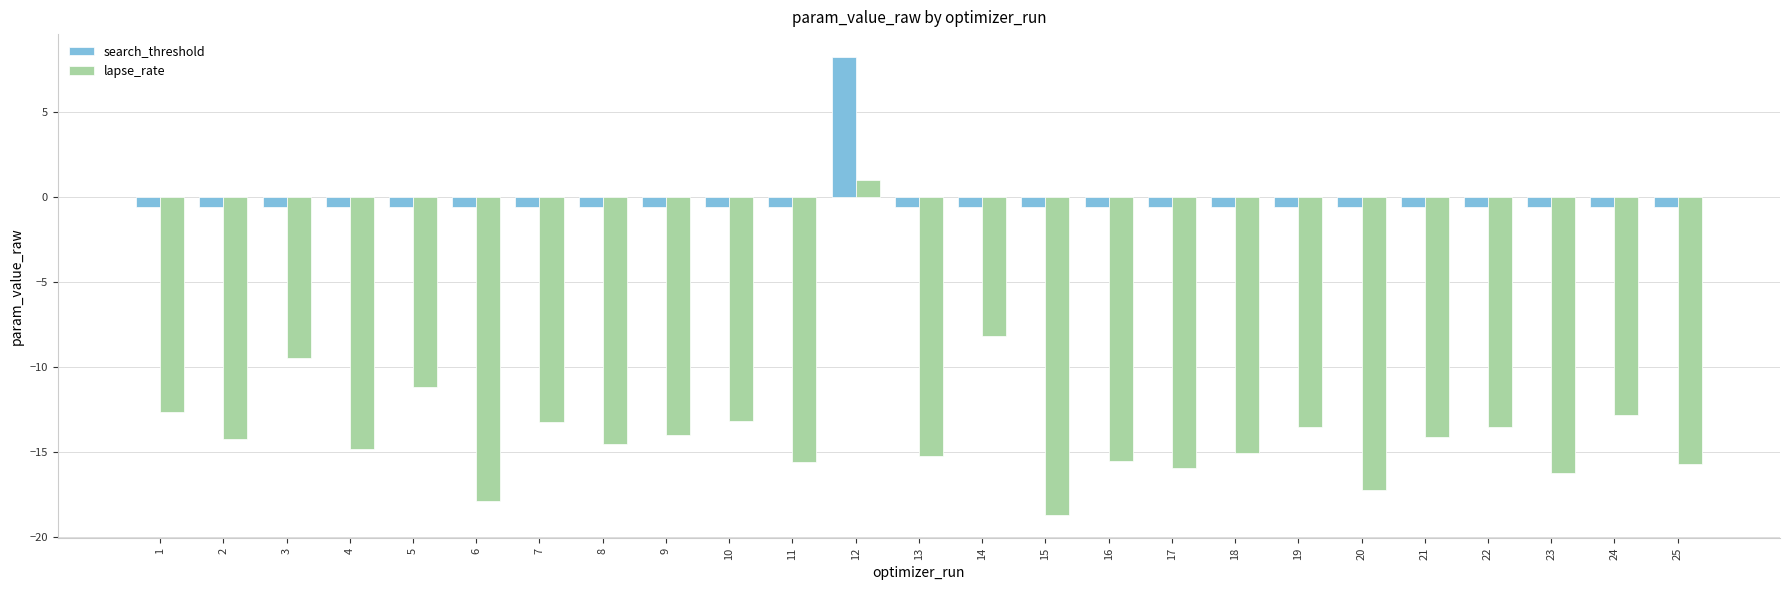

What is the difference between the maximum and minimum values in the lapse_rate series?

19.7